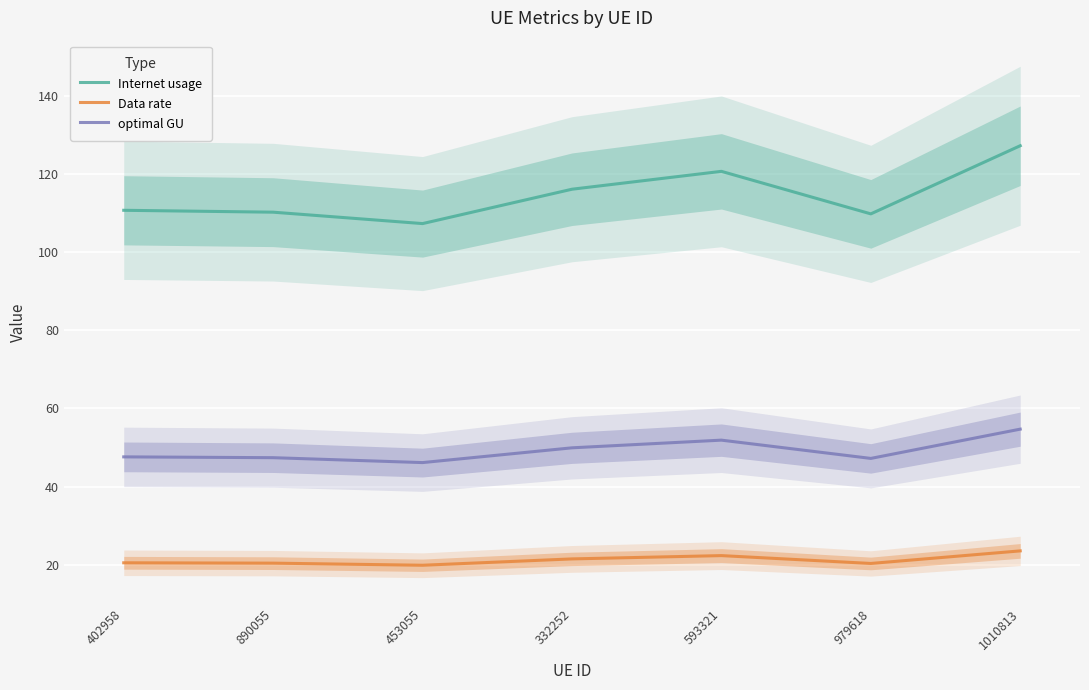

The value of optimal GU at 890055 is 23.0. True or false?

False